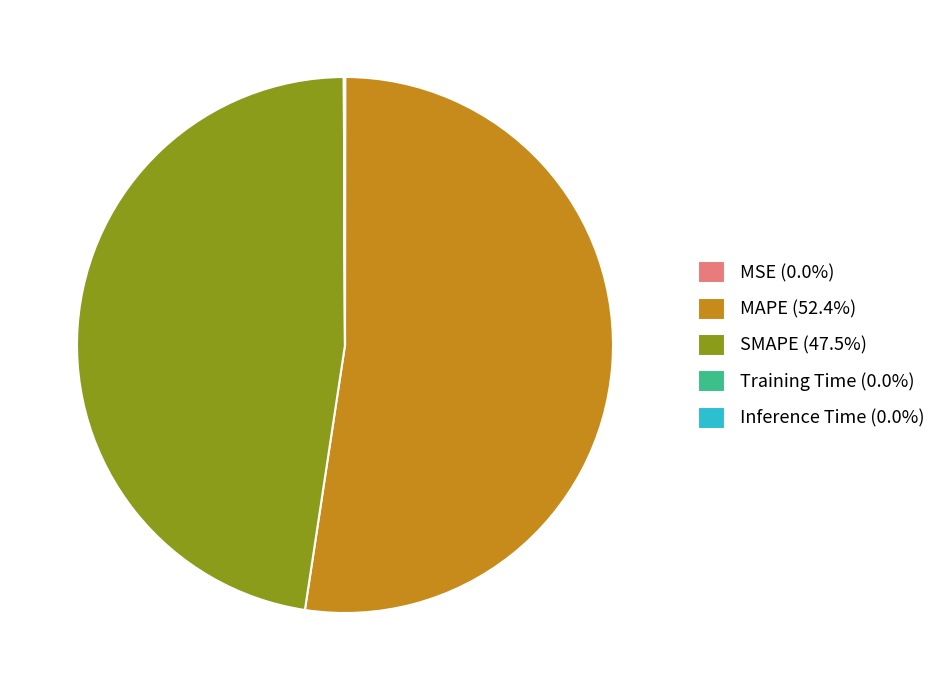

Which category accounts for the majority?

MAPE